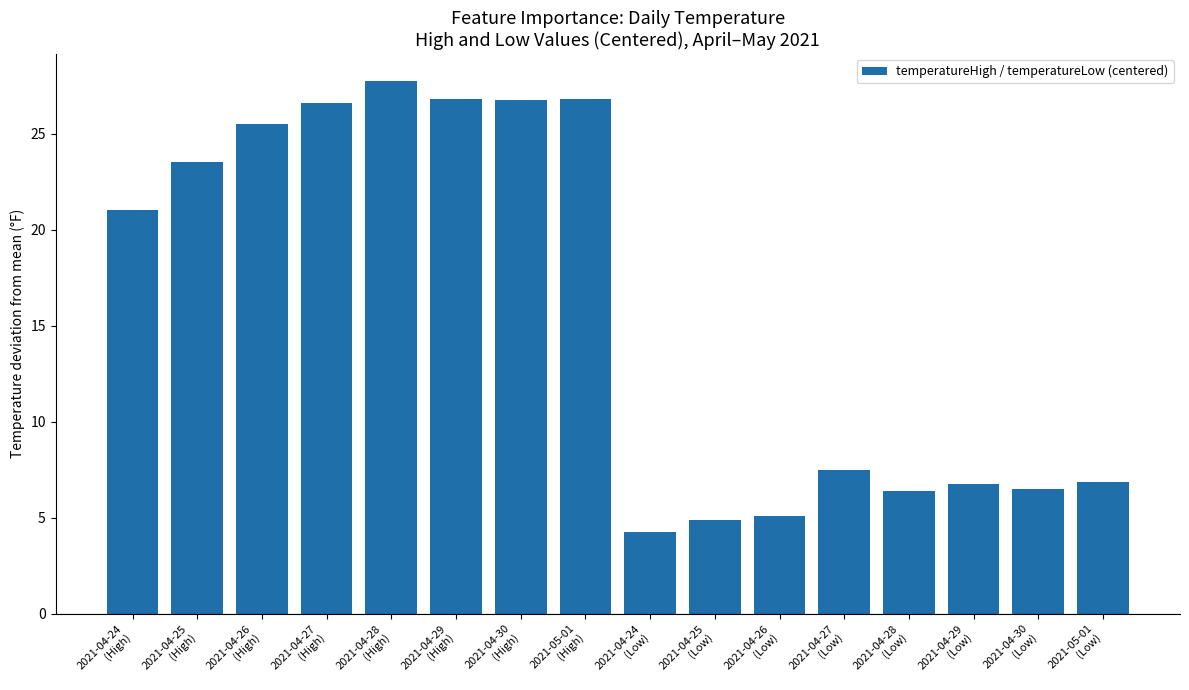

What is the ratio of the value at 2021-04-25
(Low) to the value at 2021-04-28
(High)?

0.2